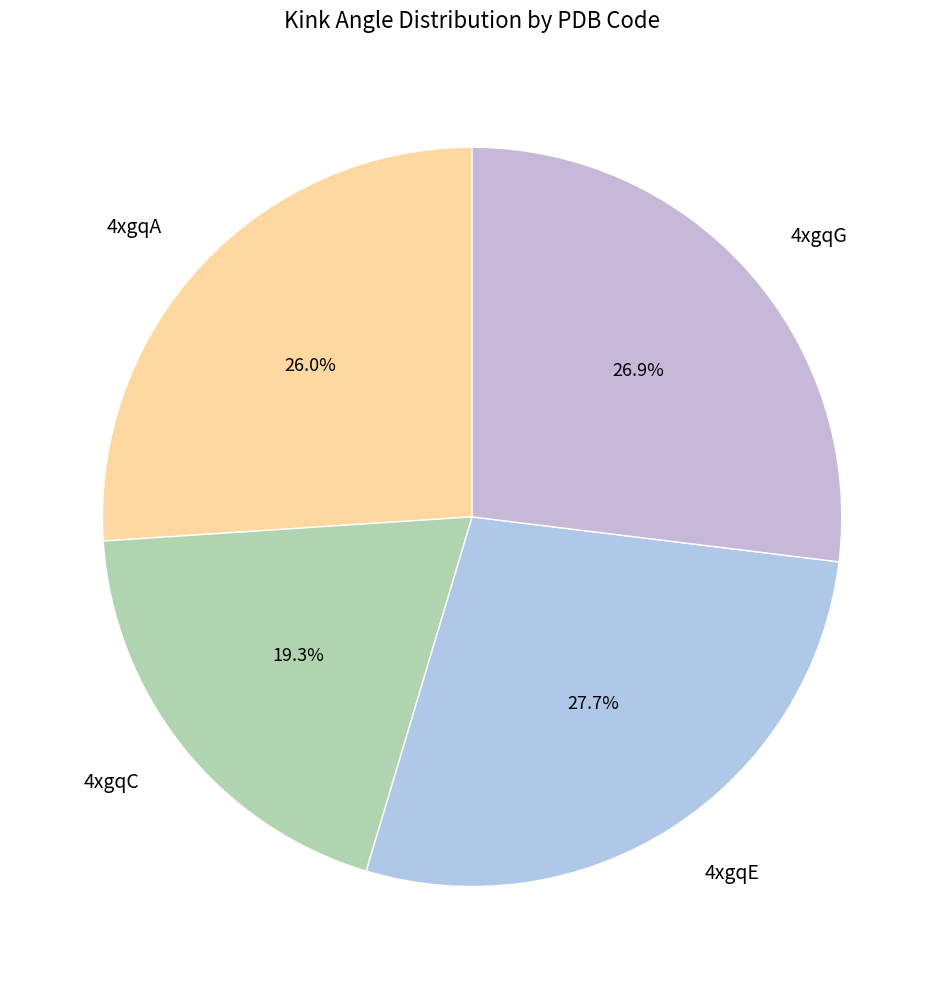

The 4xgqC slice represents 11% of the pie. True or false?

False